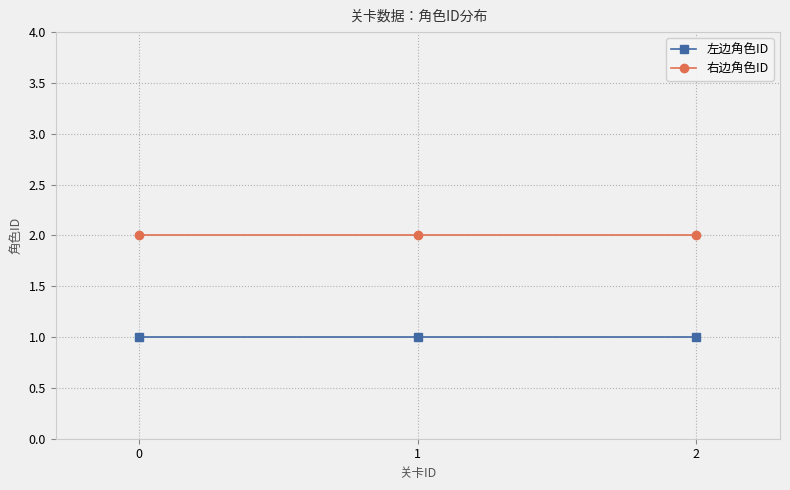

Rank the series by their average value, from highest to lowest.

右边角色ID, 左边角色ID